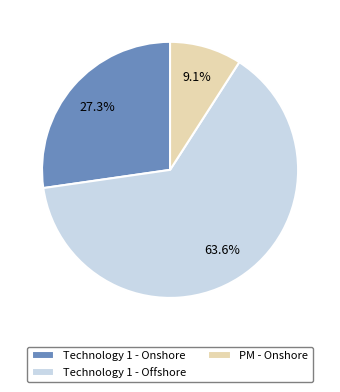

What is the largest slice in the pie chart?

Technology 1 - Offshore